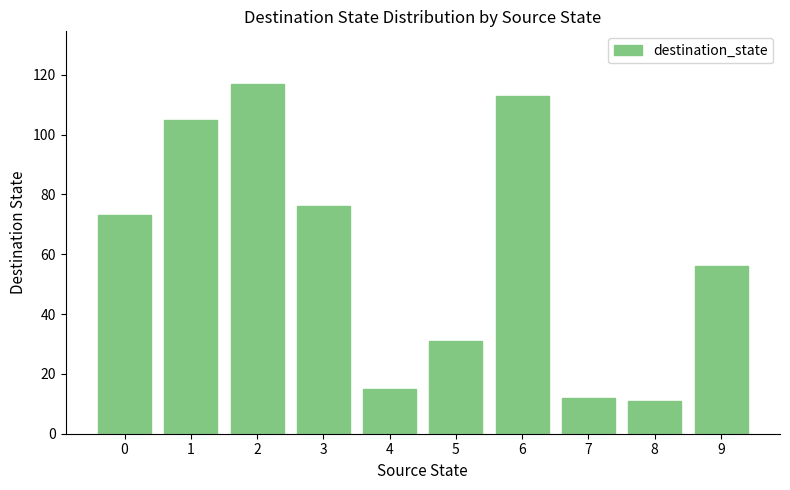

The value at 2 is 68. True or false?

False